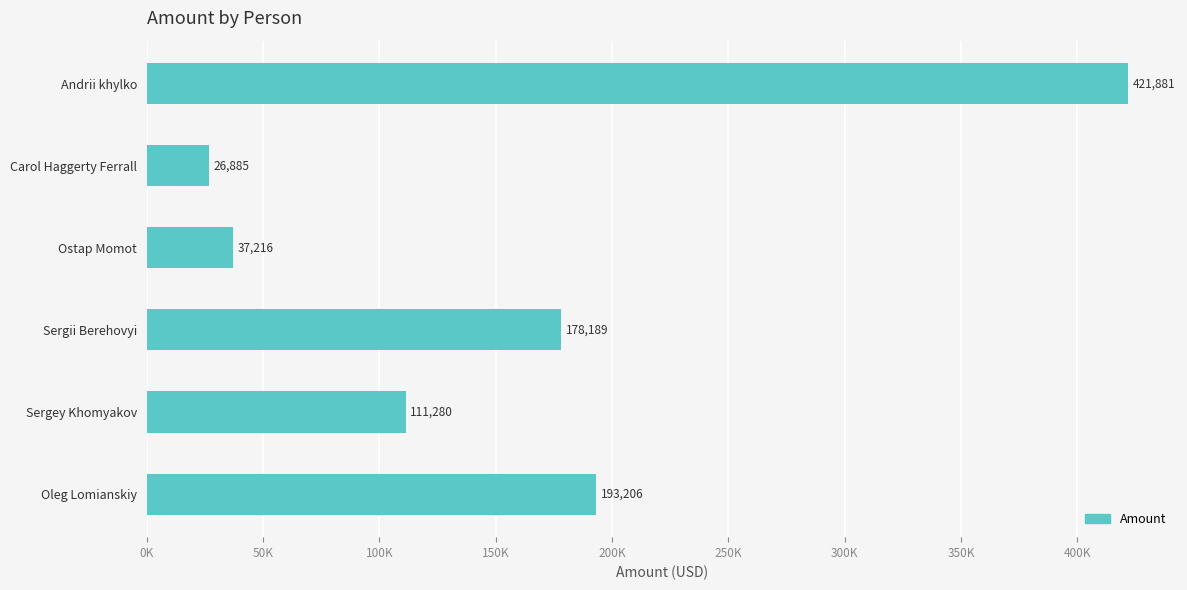

How many bars are there in total?

6